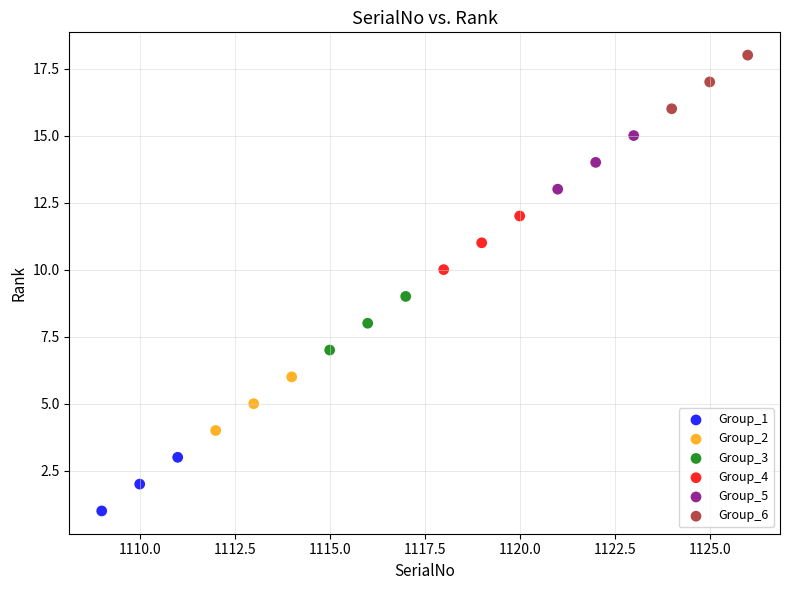

Which series reaches the maximum Y coordinate?

Group_6